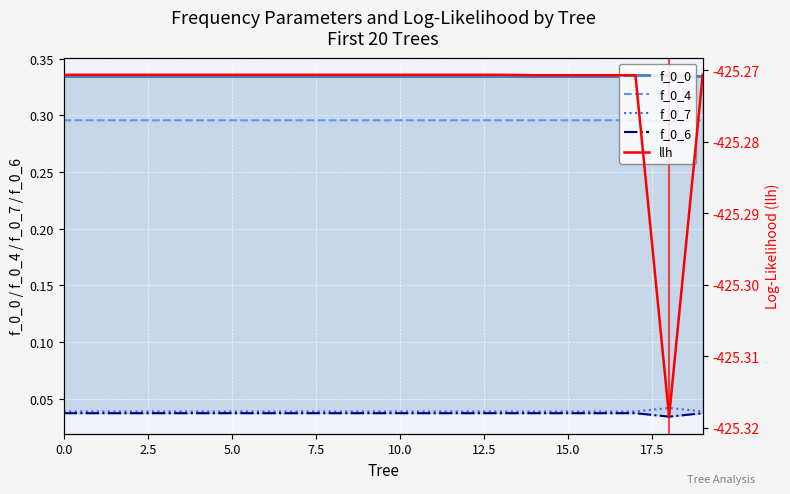

True or false: f_0_4 and f_0_7 intersect in this chart.

False